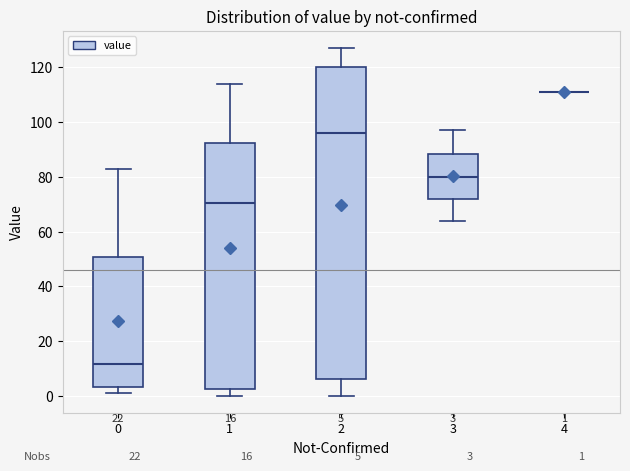

Comparing the boxes themselves (not the whiskers), which one is the tallest?

2